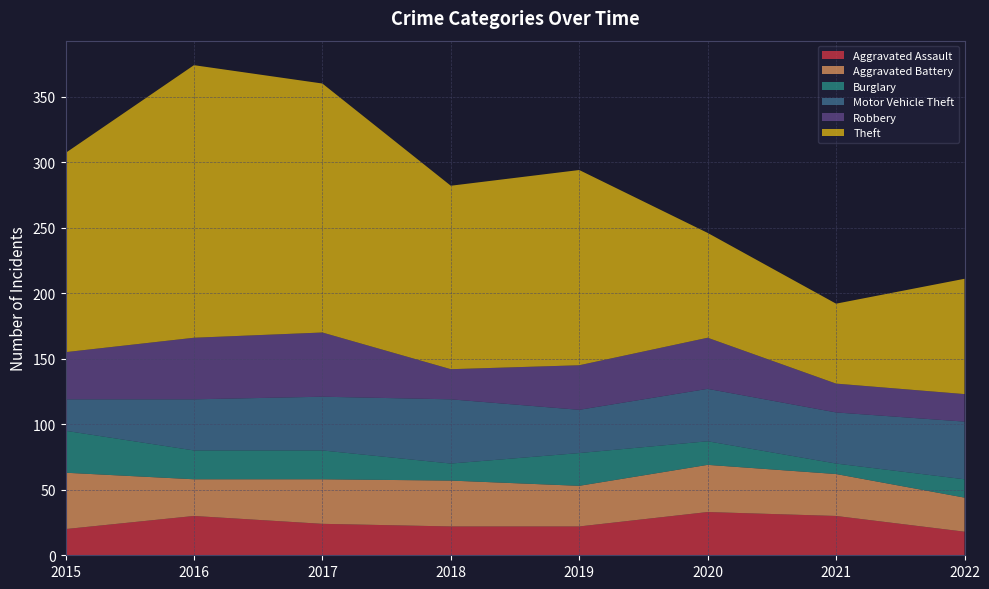

Reading left to right, extract all data points from this chart.

Aggravated Assault: 2015=20	2016=30	2017=24	2018=22	2019=22	2020=33	2021=30	2022=18
Aggravated Battery: 2015=43	2016=28	2017=34	2018=35	2019=31	2020=36	2021=32	2022=26
Burglary: 2015=32	2016=22	2017=22	2018=13	2019=25	2020=18	2021=8	2022=14
Motor Vehicle Theft: 2015=24	2016=39	2017=41	2018=49	2019=33	2020=40	2021=39	2022=44
Robbery: 2015=36	2016=47	2017=49	2018=23	2019=34	2020=39	2021=22	2022=21
Theft: 2015=152	2016=208	2017=190	2018=140	2019=149	2020=80	2021=61	2022=88